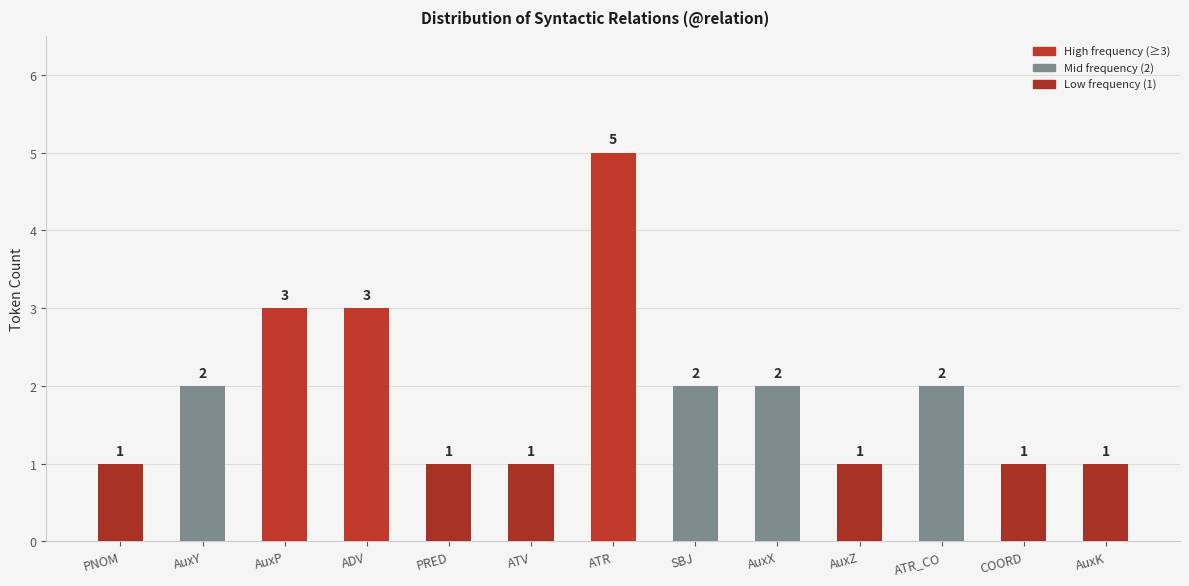

The chart shows a value of 2 at ATR_CO. True or false?

True